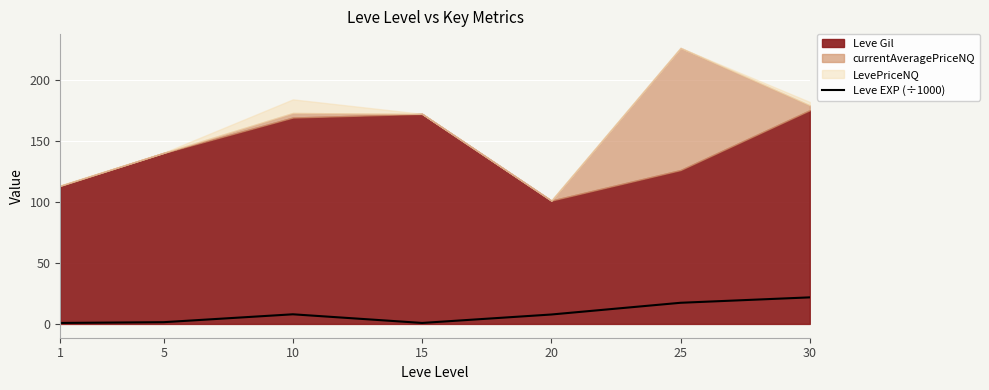

Which has a higher value, 25 or 20?

25